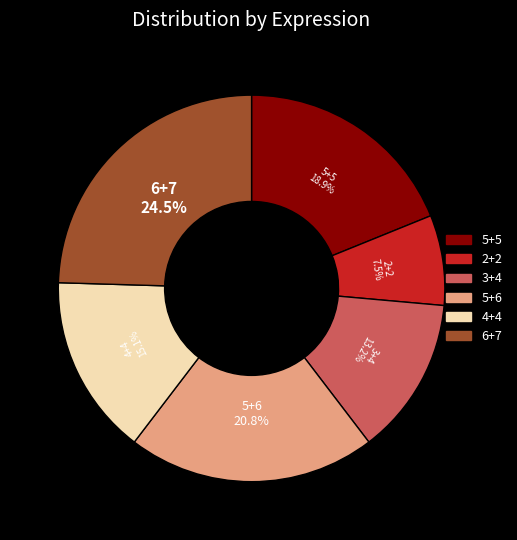

Rank the categories by value from highest to lowest.

6+7, 5+6, 5+5, 4+4, 3+4, 2+2